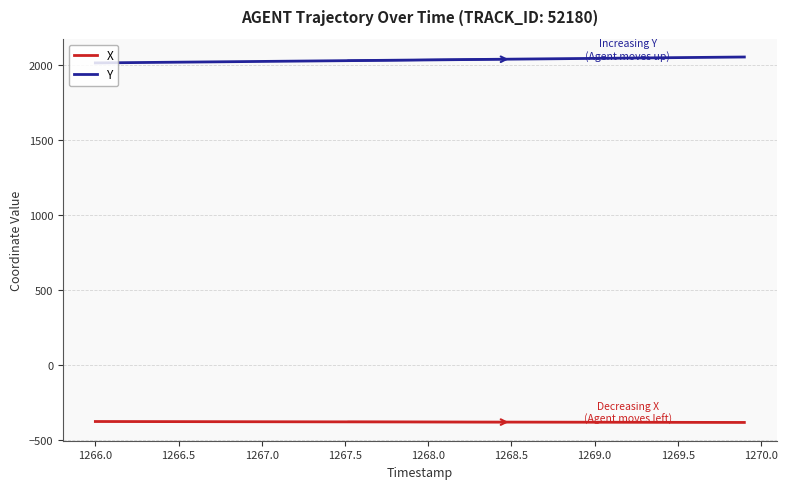

Which series has the largest total across all categories?

Y